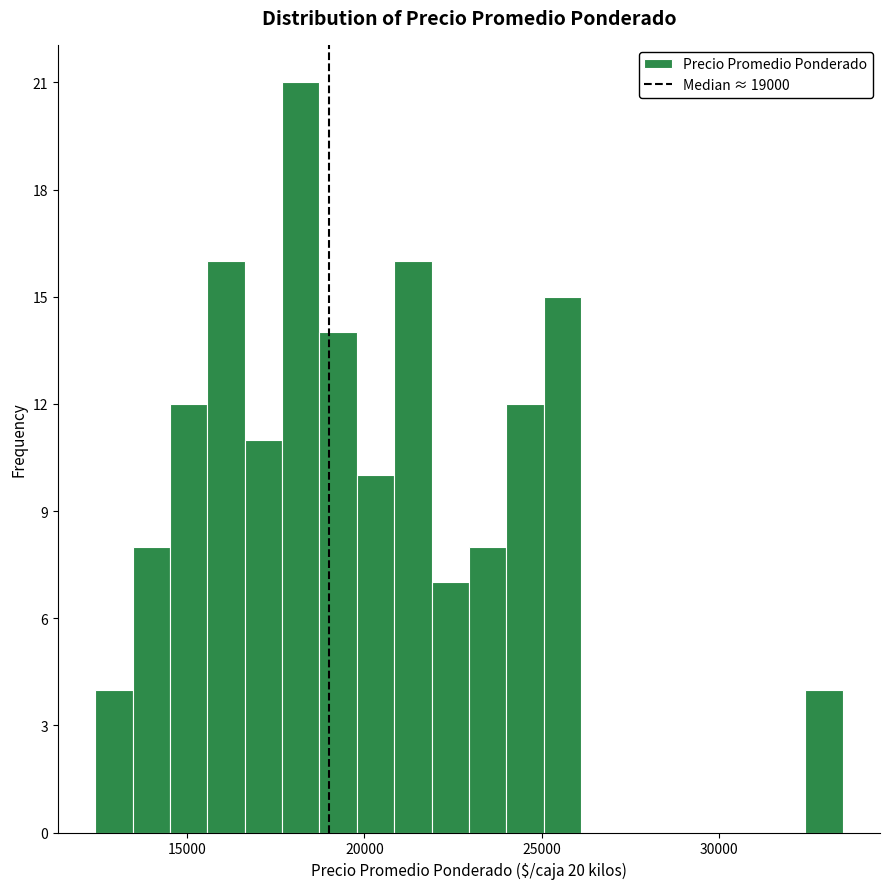

Read against the x-axis, roughly where is the centre of the tallest bar?

18000